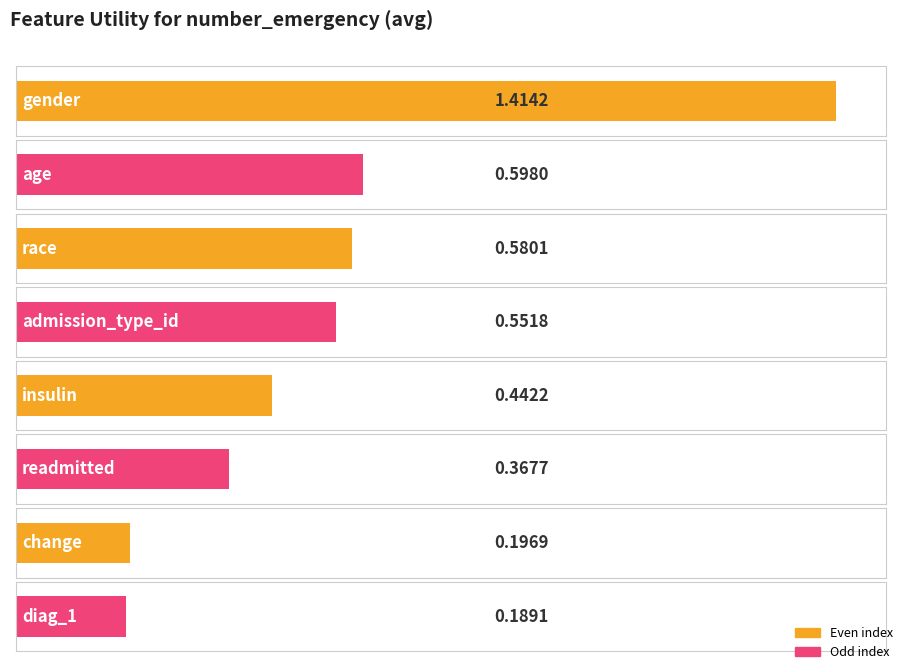

Rank the categories by value from highest to lowest.

gender, age, race, admission_type_id, insulin, readmitted, change, diag_1